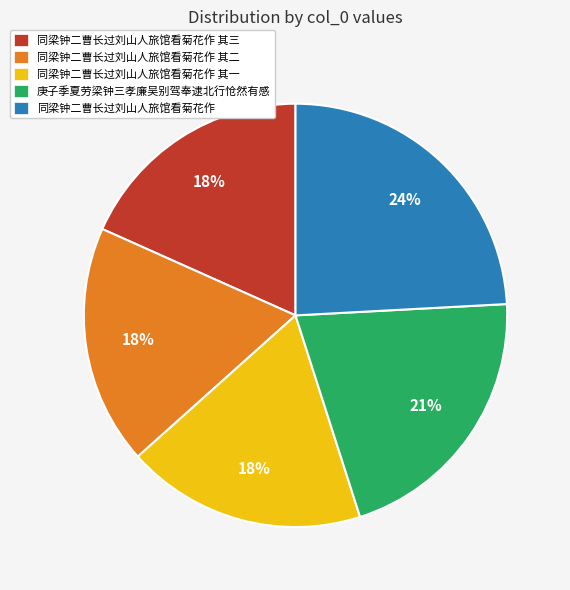

The 同梁钟二曹长过刘山人旅馆看菊花作 其三 slice represents 18% of the pie. True or false?

True